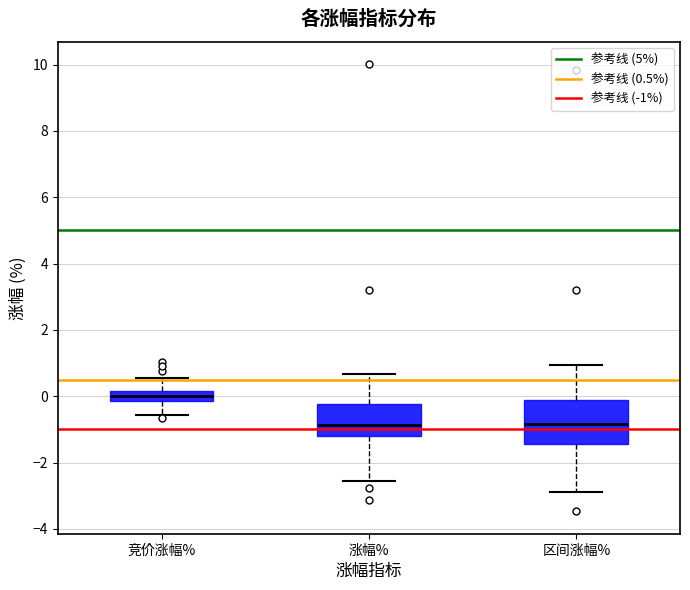

Which box is the tallest, from its lower edge to its upper edge?

区间涨幅%